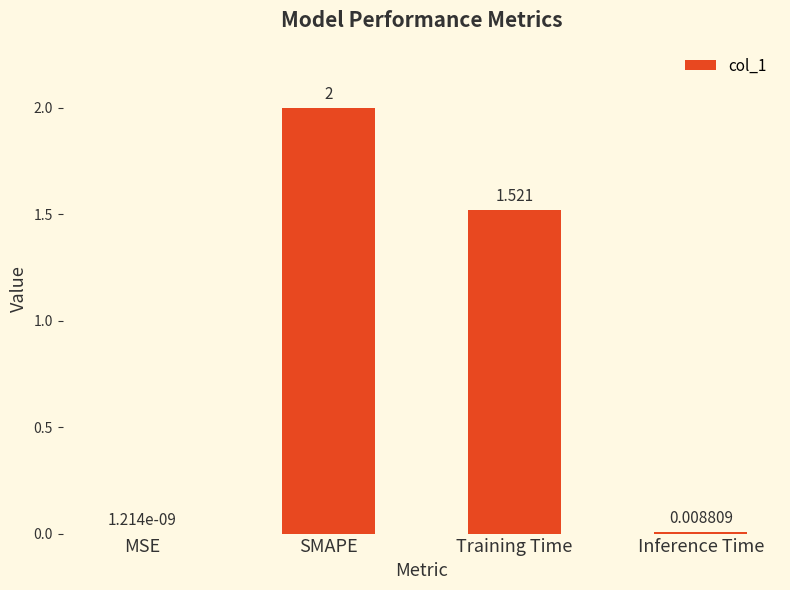

At which label is the value closest to 1?

Training Time